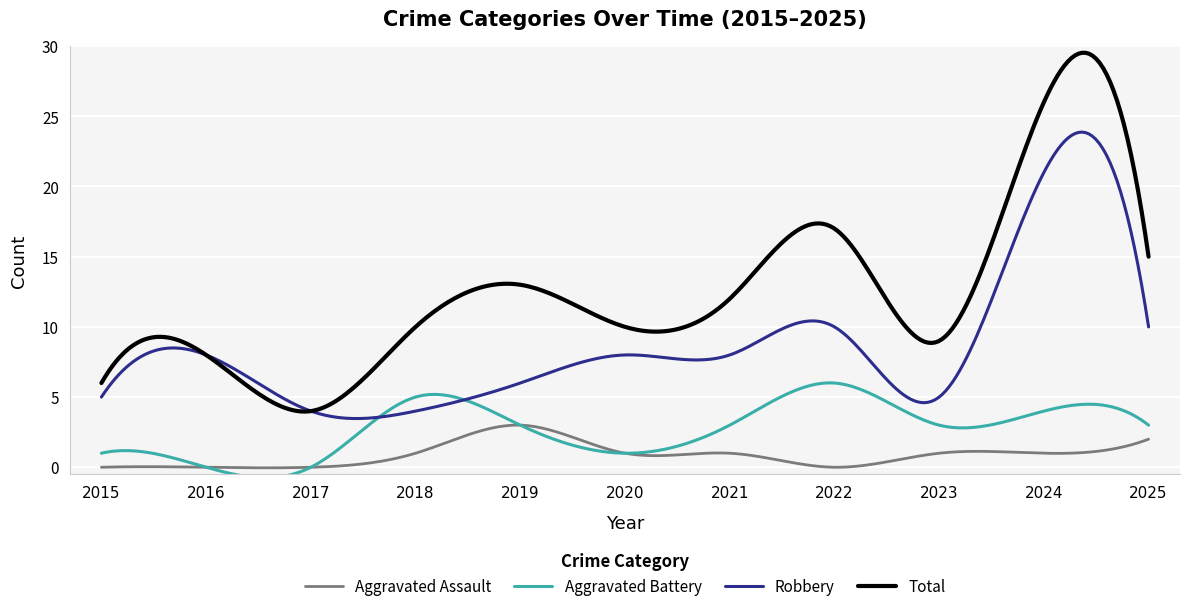

Which series has the largest total across all categories?

Total